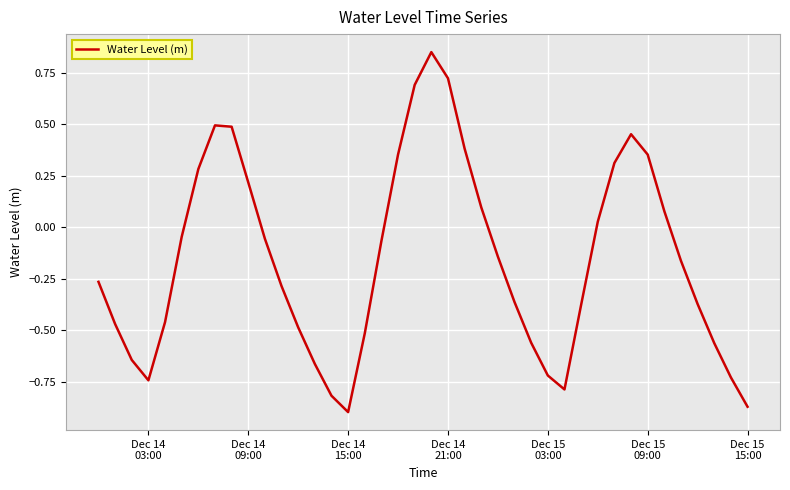

What is the difference between the maximum and minimum values?

1.7